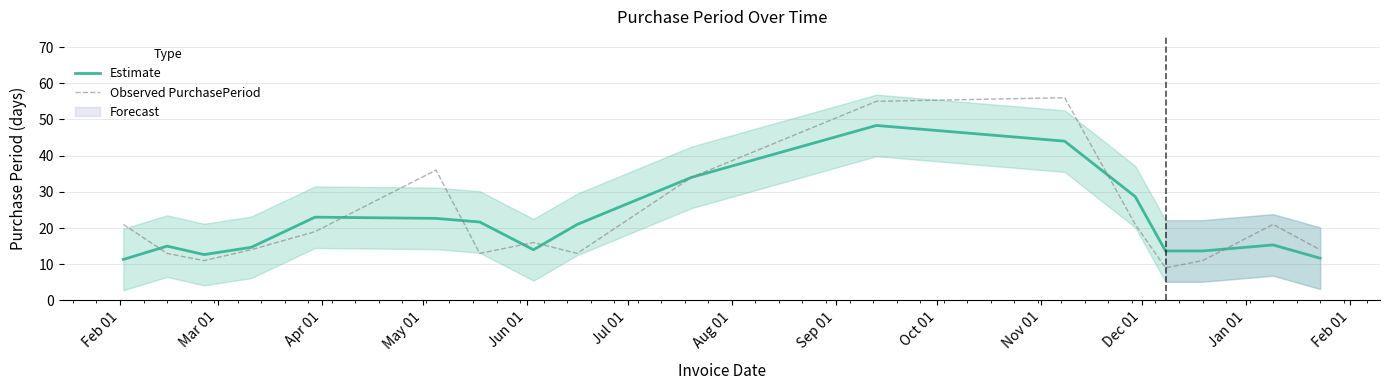

True or false: Observed PurchasePeriod has more than 2 interior local peaks.

True